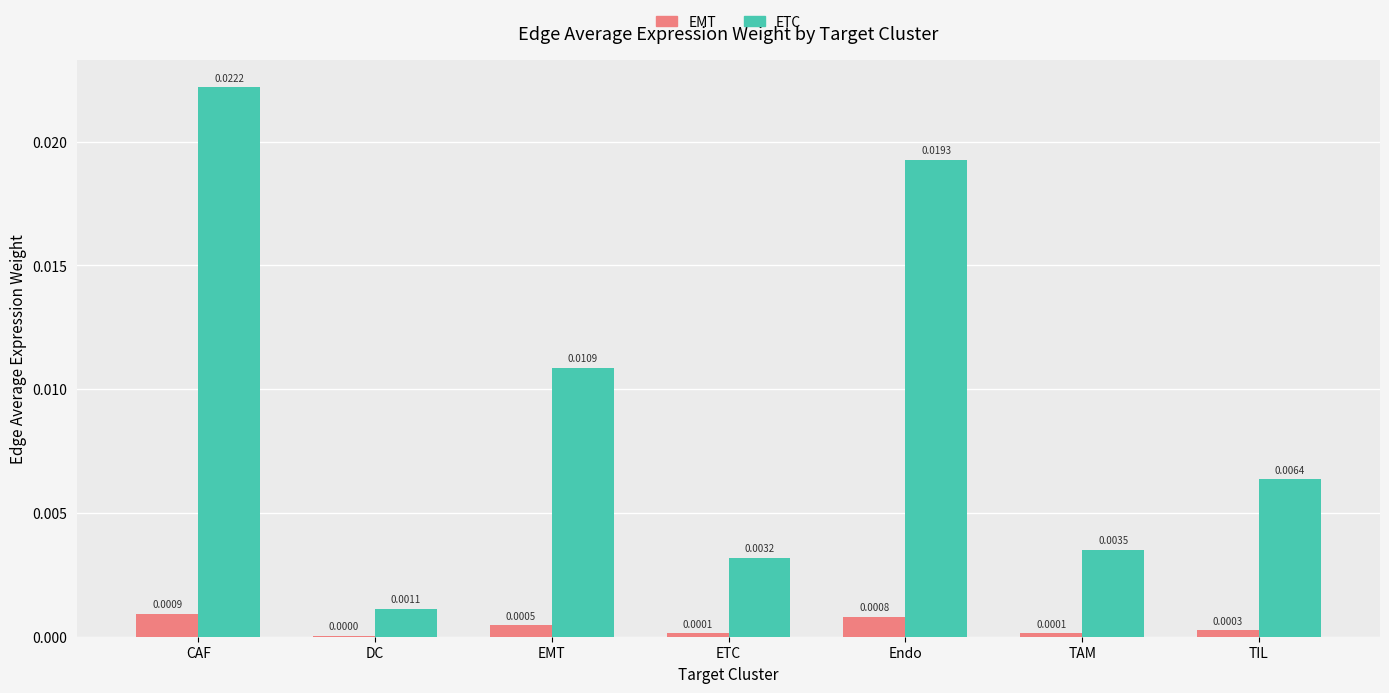

At which label does EMT reach its peak?

CAF